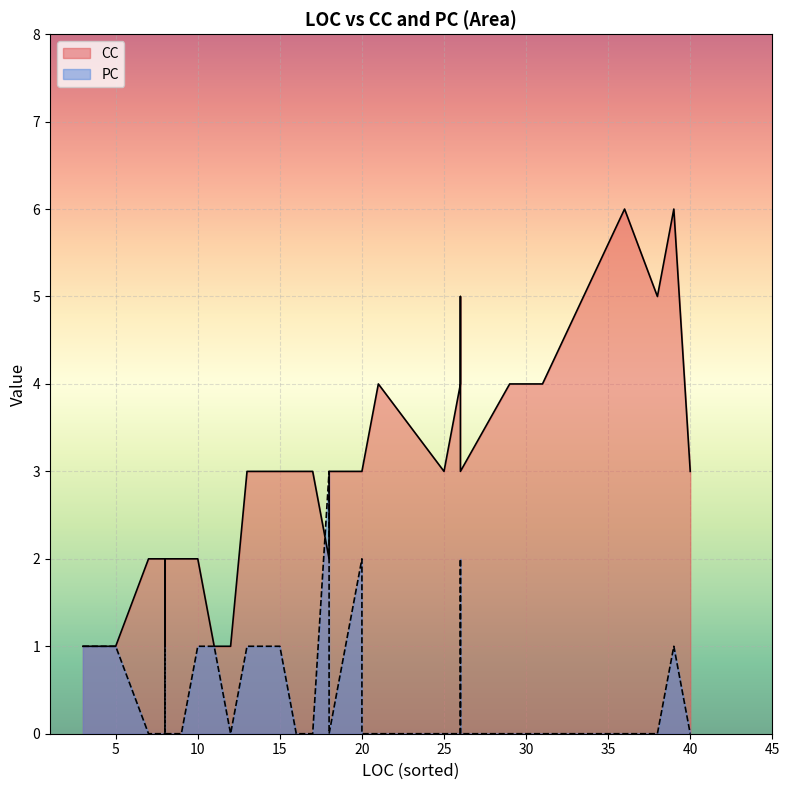

How many lines are shown in the chart?

2